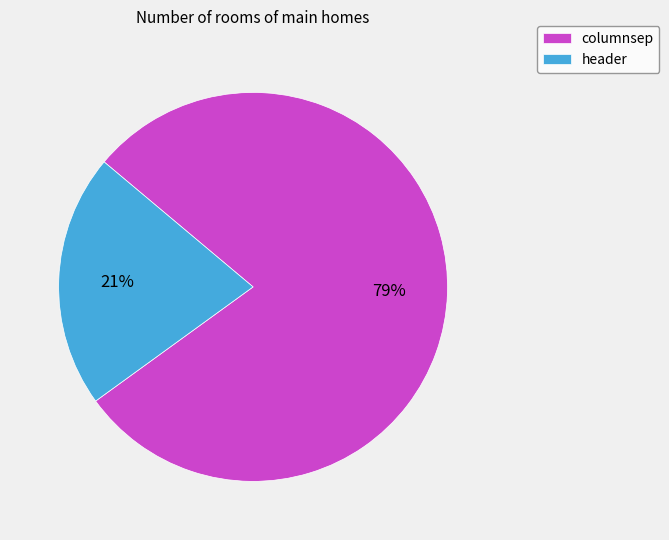

To the nearest percent, what portion does header represent?

21%